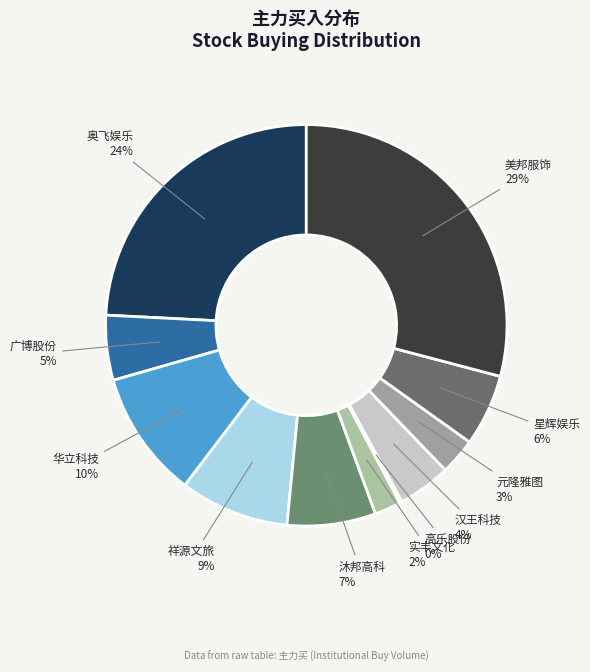

Does 沐邦高科 account for over 50% of the chart?

No